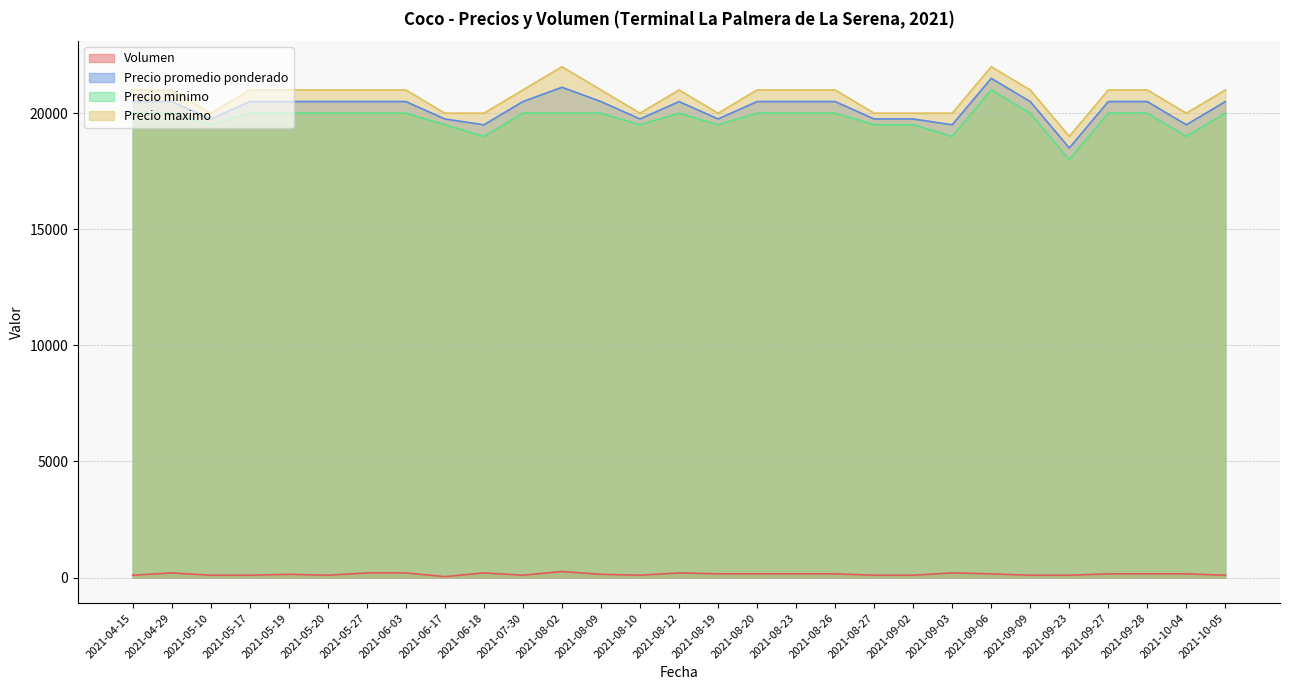

What is the label of the 6th point from the right?

2021-09-09